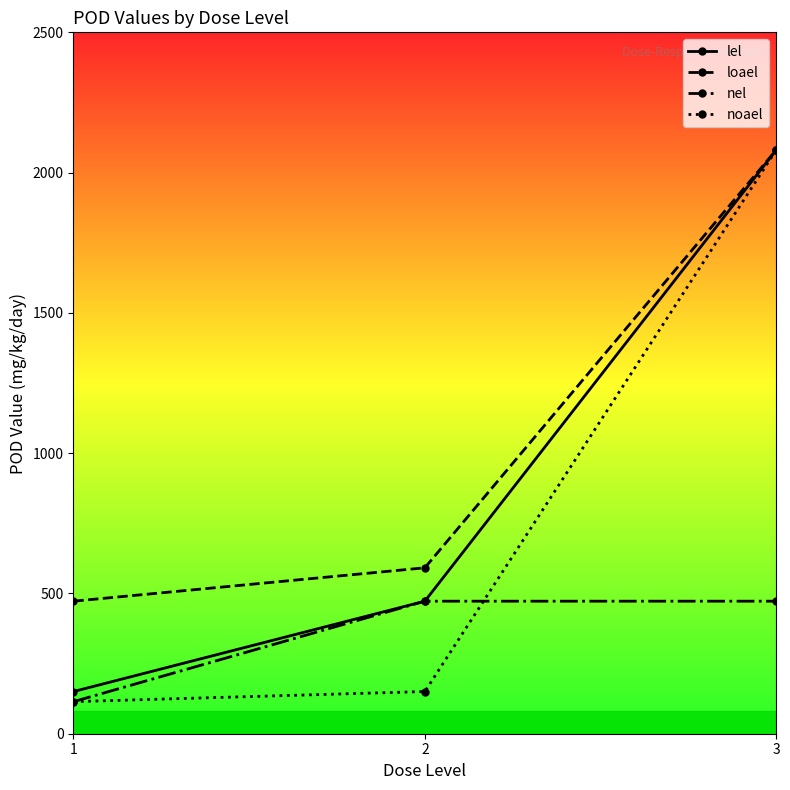

What is the approximate value of lel at 2?

472.4